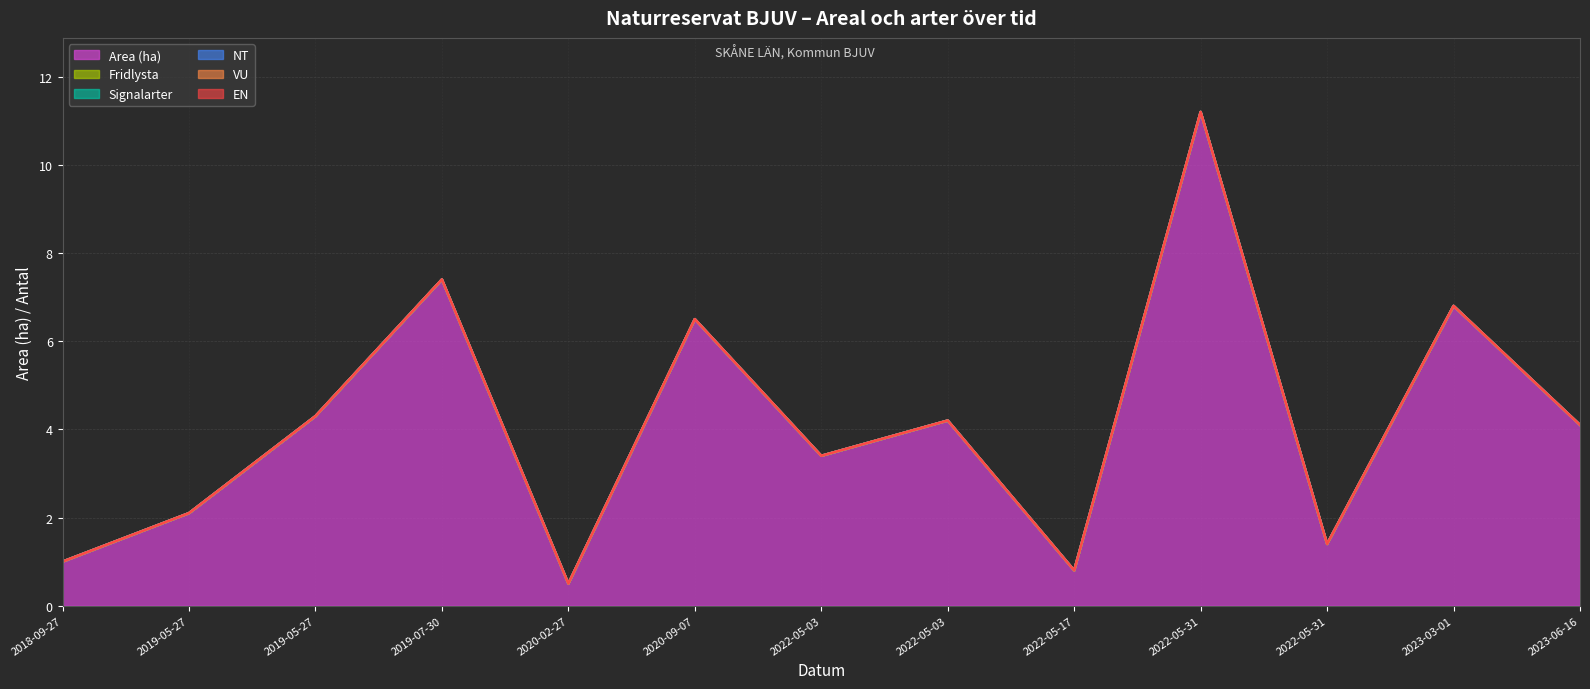

True or false: NT and Area (ha) cross at least once.

False